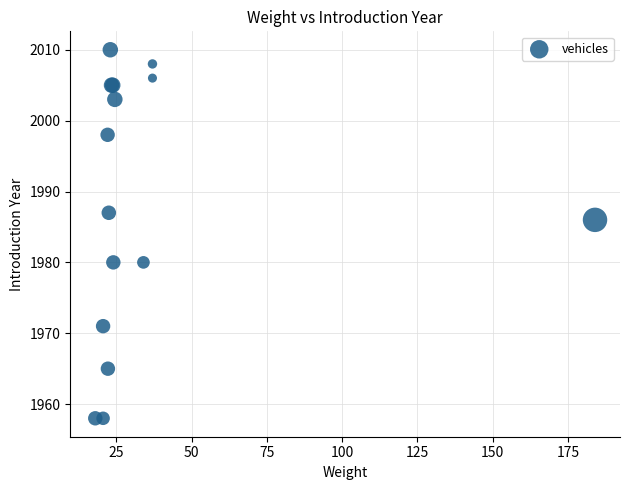

What Y value in the scatter plot is closest to 1984?

1986